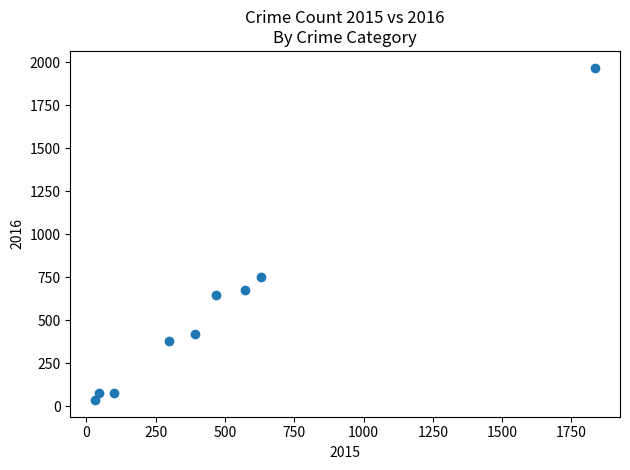

What Y value in the scatter plot is closest to 1003?

750